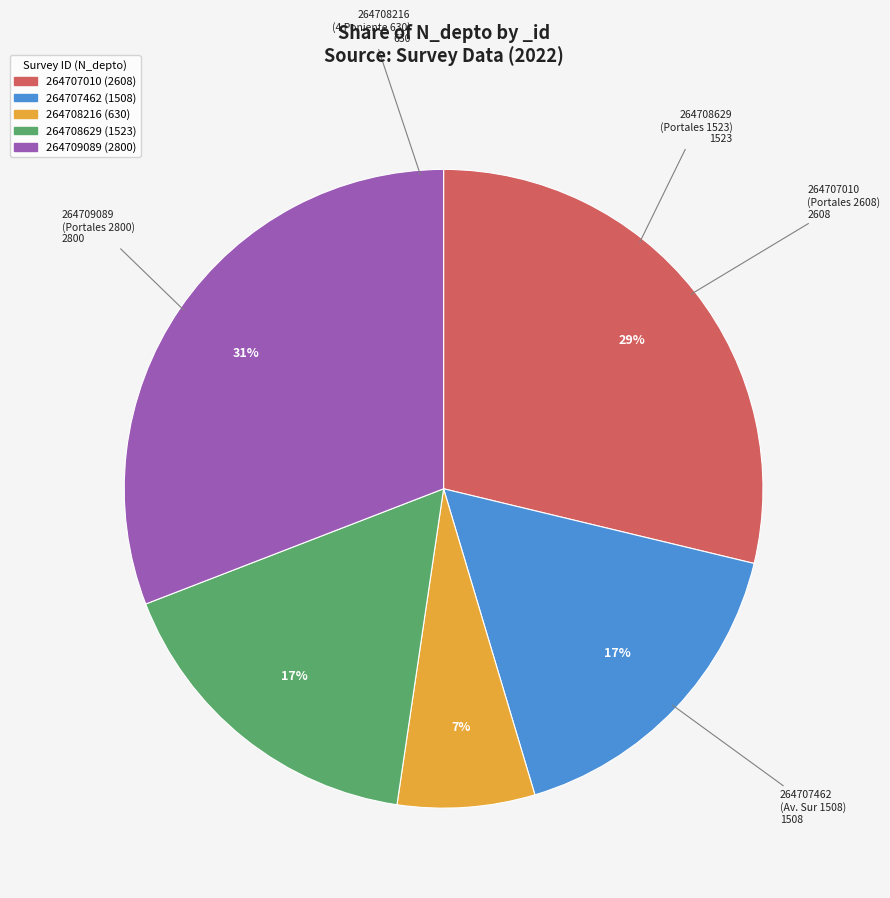

Is 264708629 the majority of the pie?

No